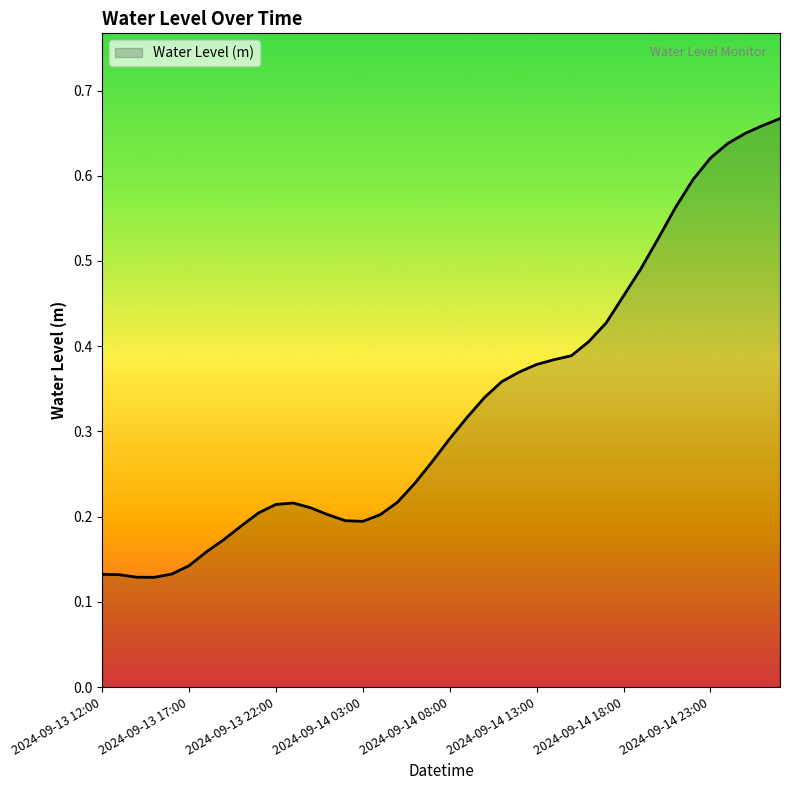

What is the value of the 36th point from the left?

0.6